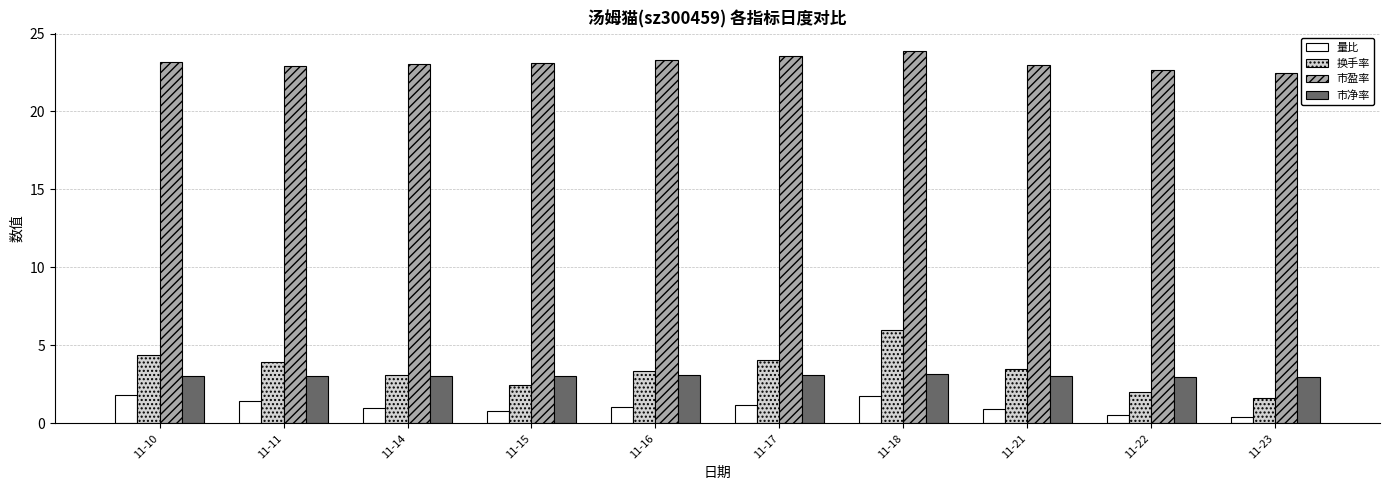

What is the sum of the 市盈率 values at 11-22 and 11-21?

45.7